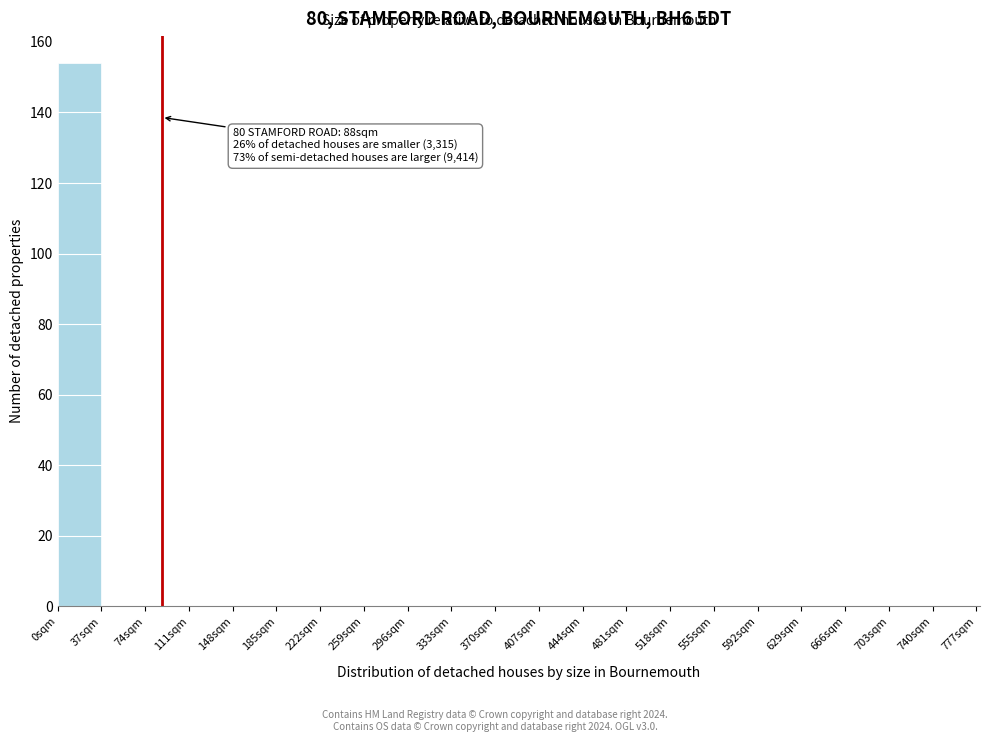

Which range on the x-axis has the tallest bar?

0 to 37